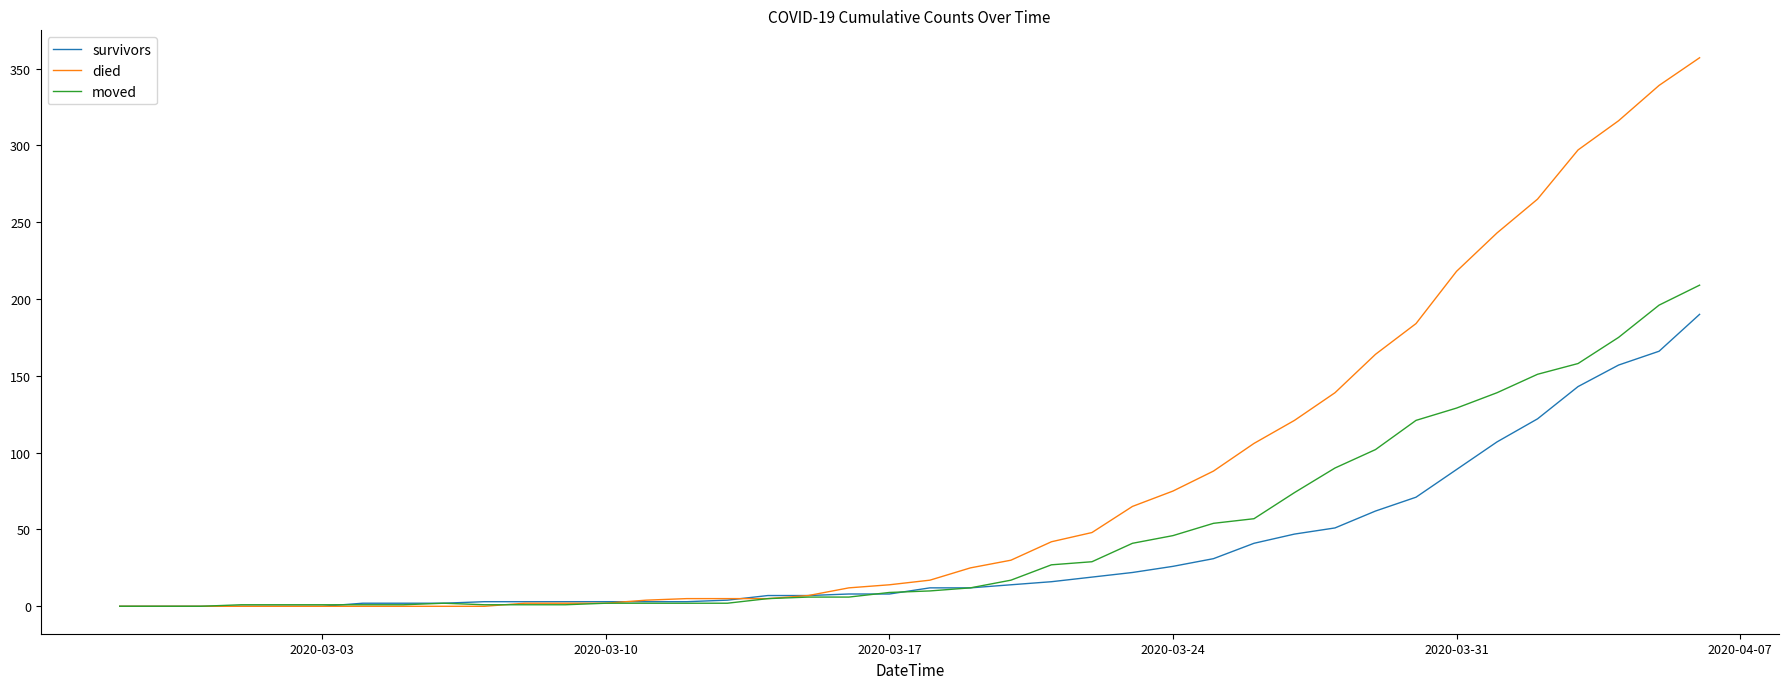

Which series has the largest total across all categories?

died